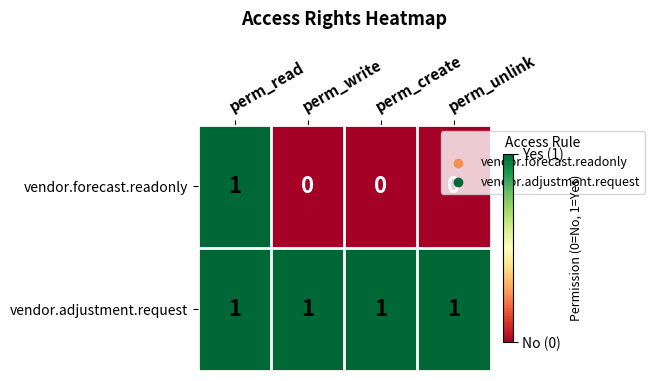

At how many categories does at least one series exceed 0?

4